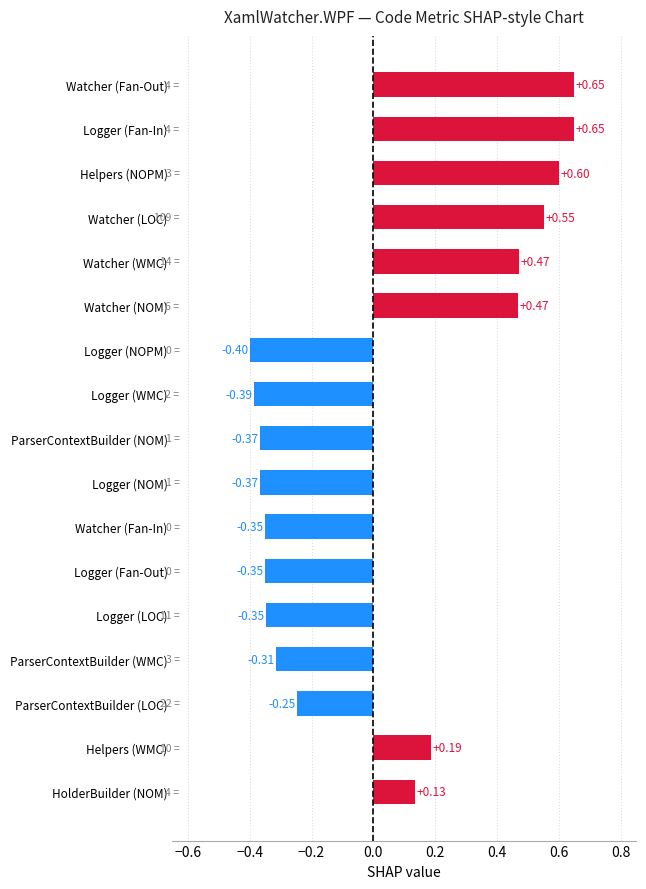

What is the difference between the maximum and second lowest values?

1.0